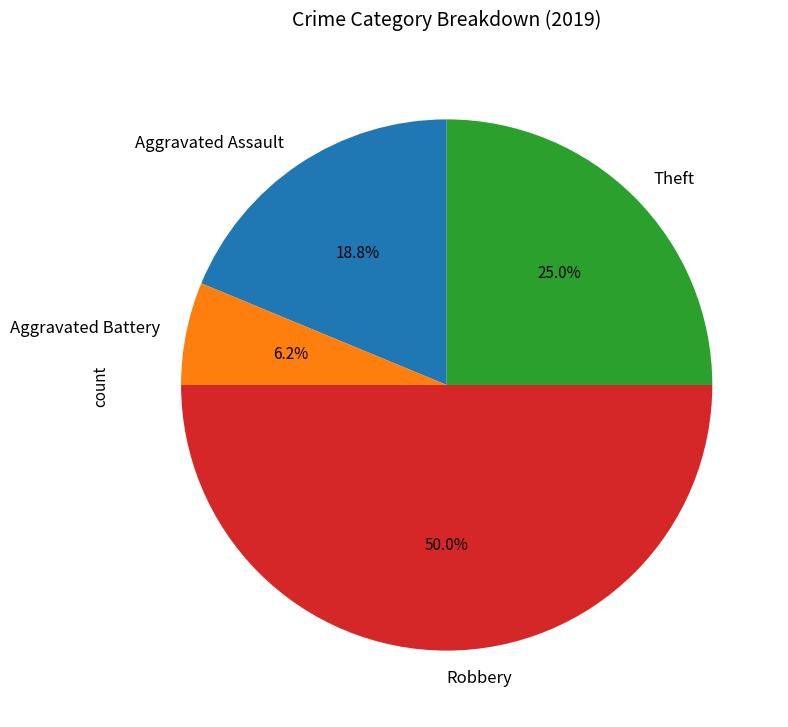

To the nearest percent, what portion does Aggravated Assault represent?

19%